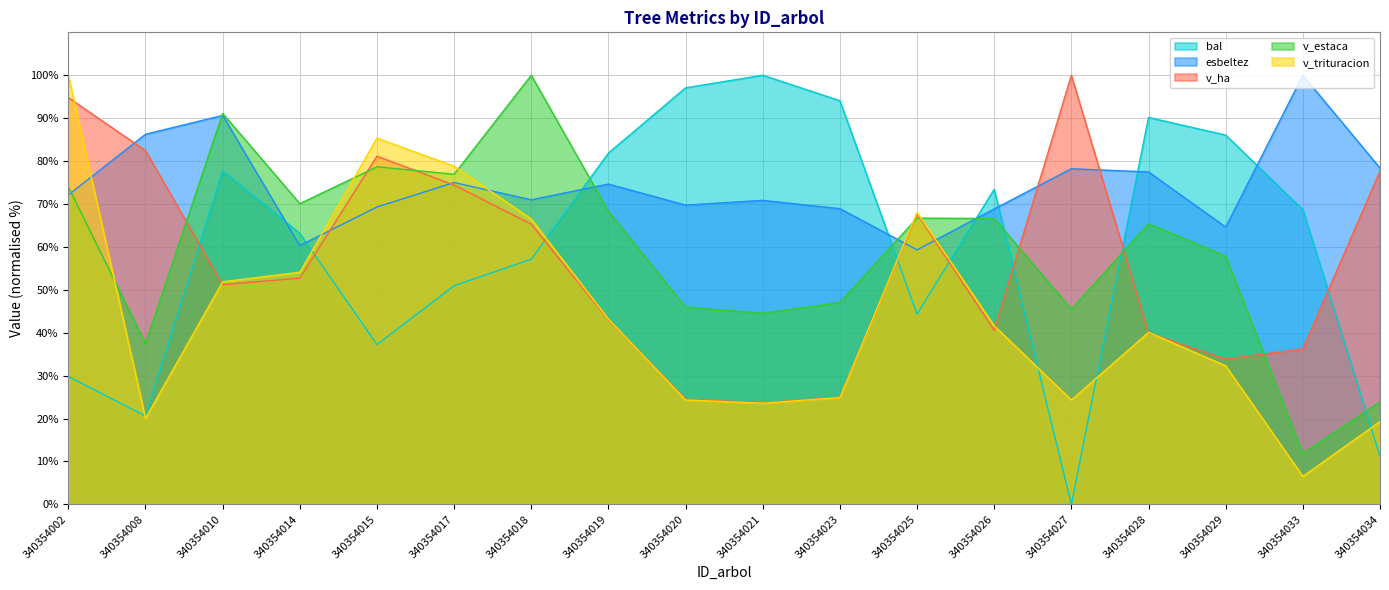

What is the average value of the v_trituracion series?

44.7